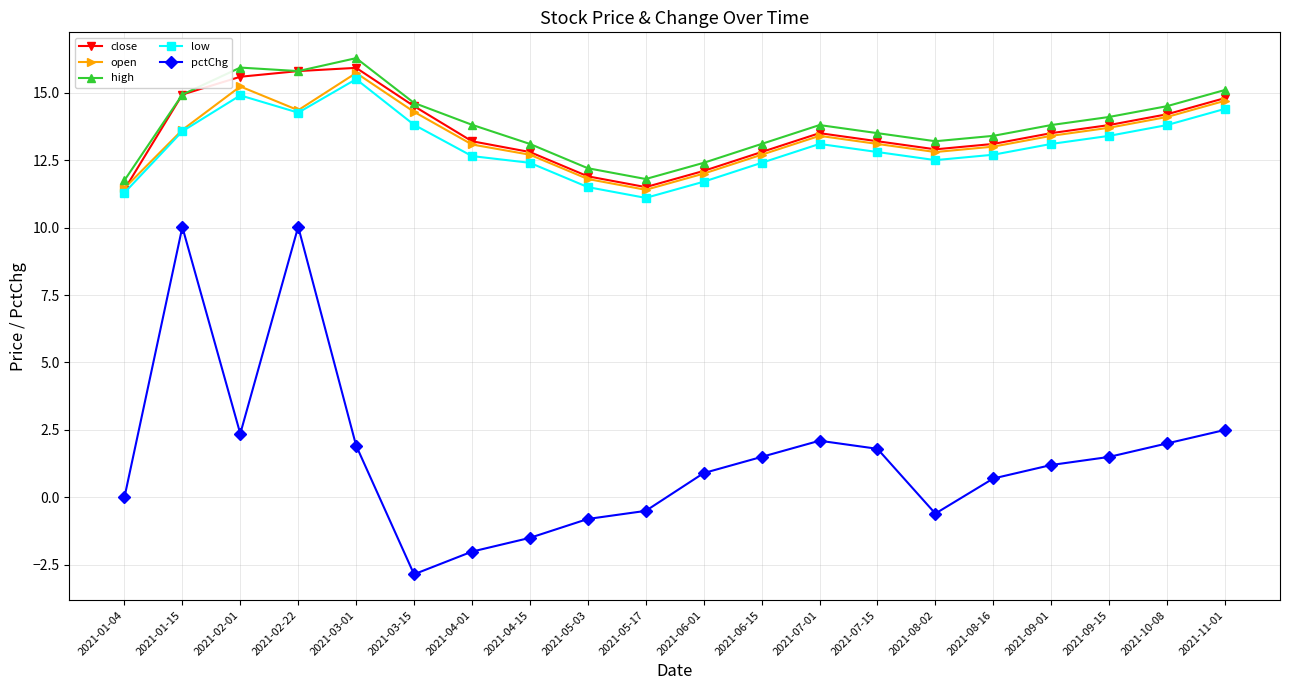

How many lines are shown in the chart?

5